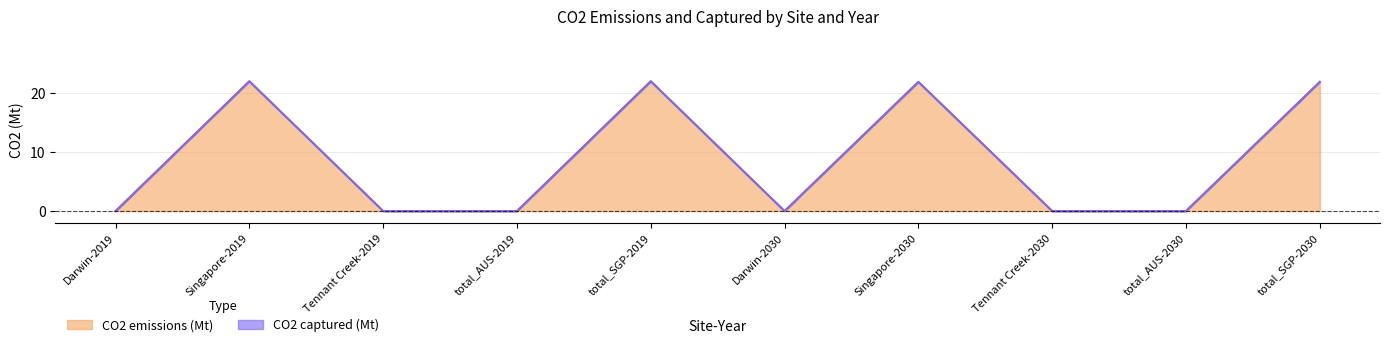

True or false: the data shows 14.3 at total_SGP-2030.

False